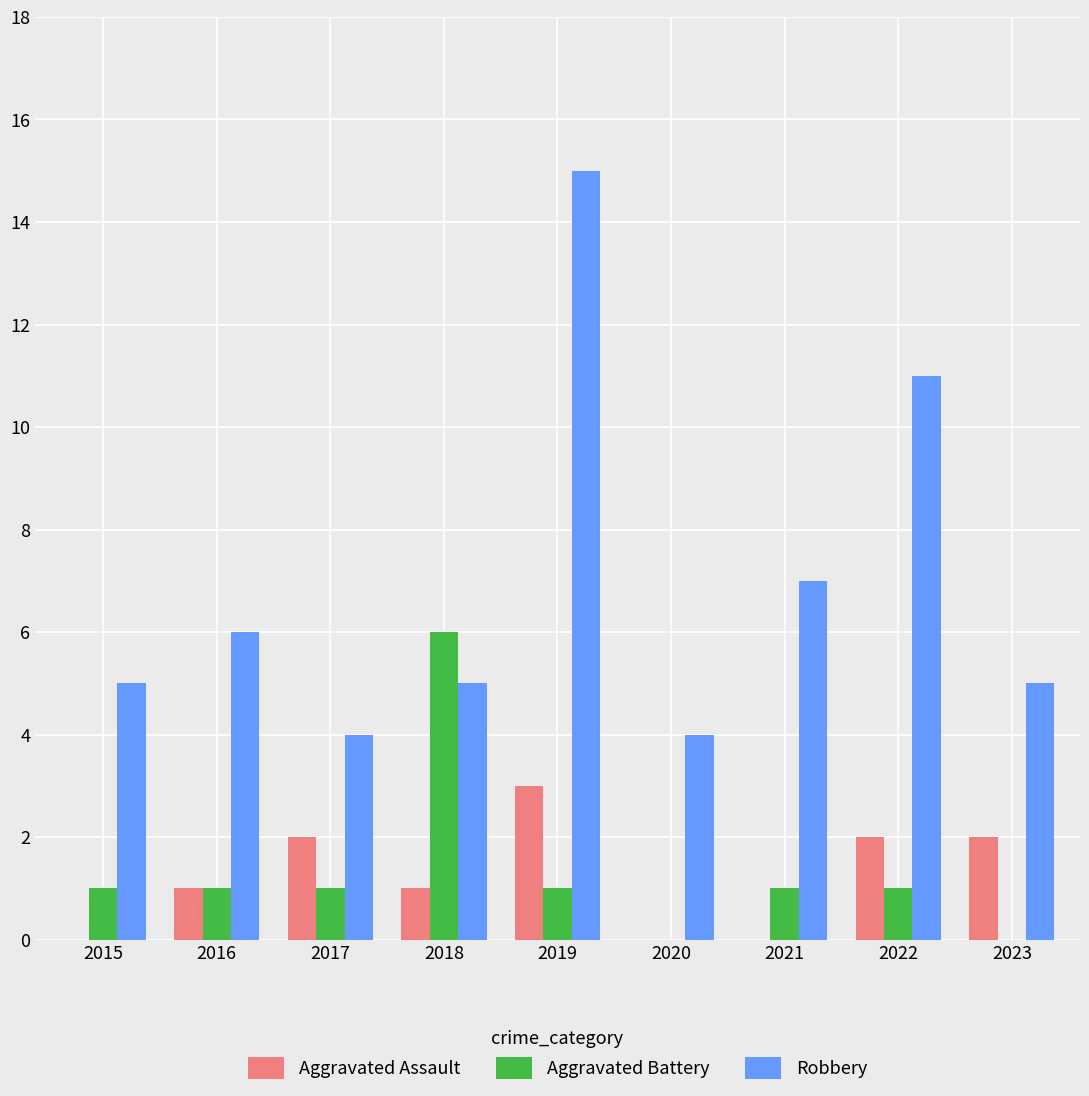

What is the sum of the Robbery values at 2021 and 2019?

22